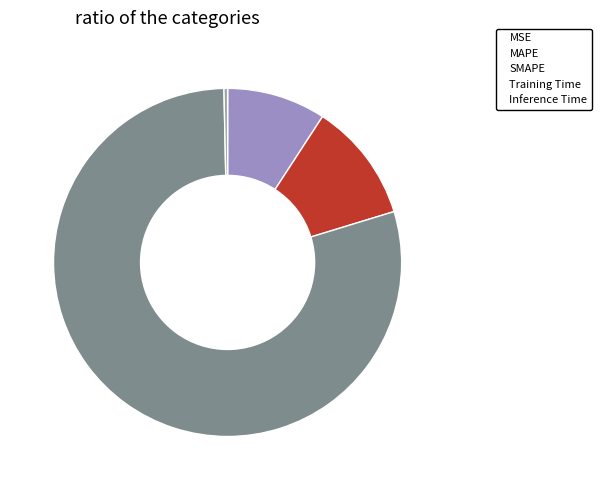

Does Inference Time represent more than half of the total?

No